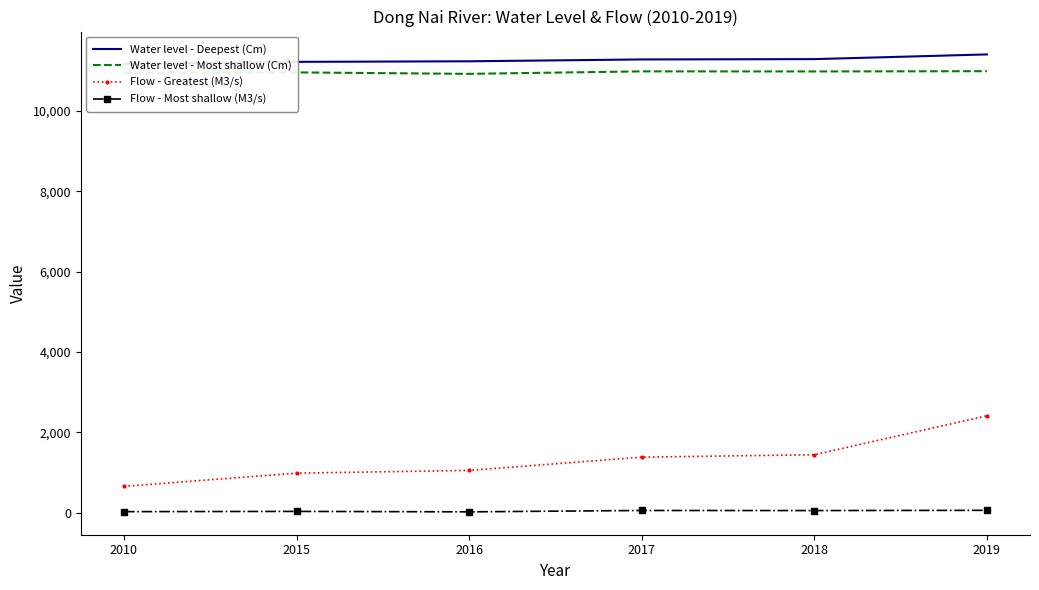

How many values in the Flow - Most shallow (M3/s) series exceed 50?

2